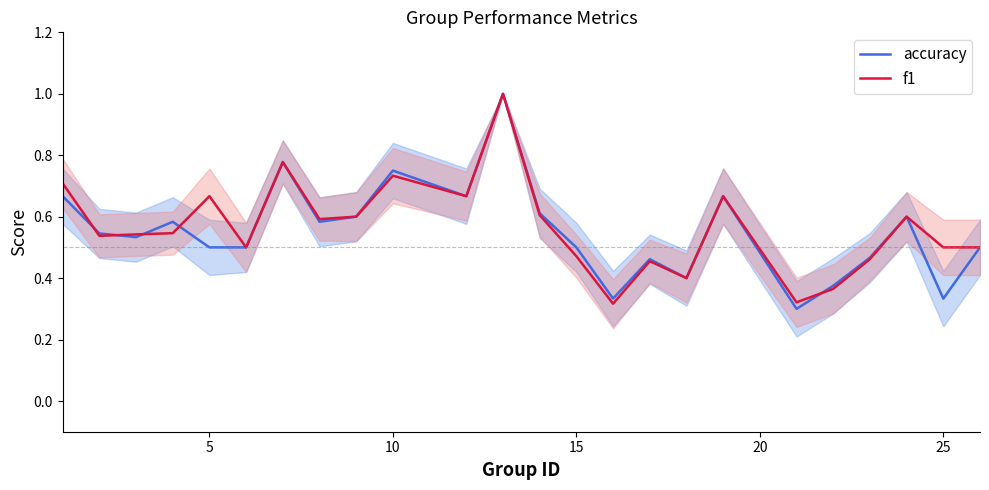

What is the greatest value displayed?

1.0